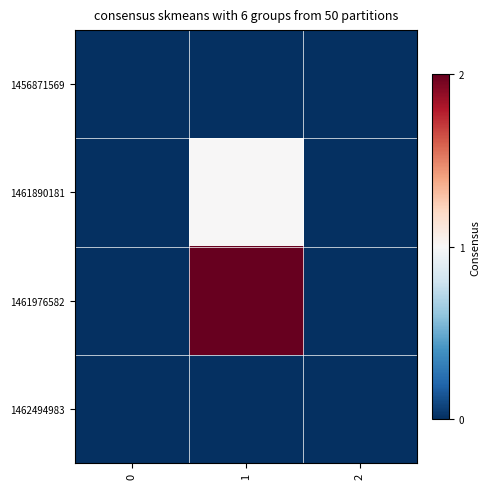

Reading right to left, list all the values displayed in this chart.

1456871569: 2=0	1=0	0=0
1461890181: 2=0	1=1	0=0
1461976582: 2=0	1=2	0=0
1462494983: 2=0	1=0	0=0